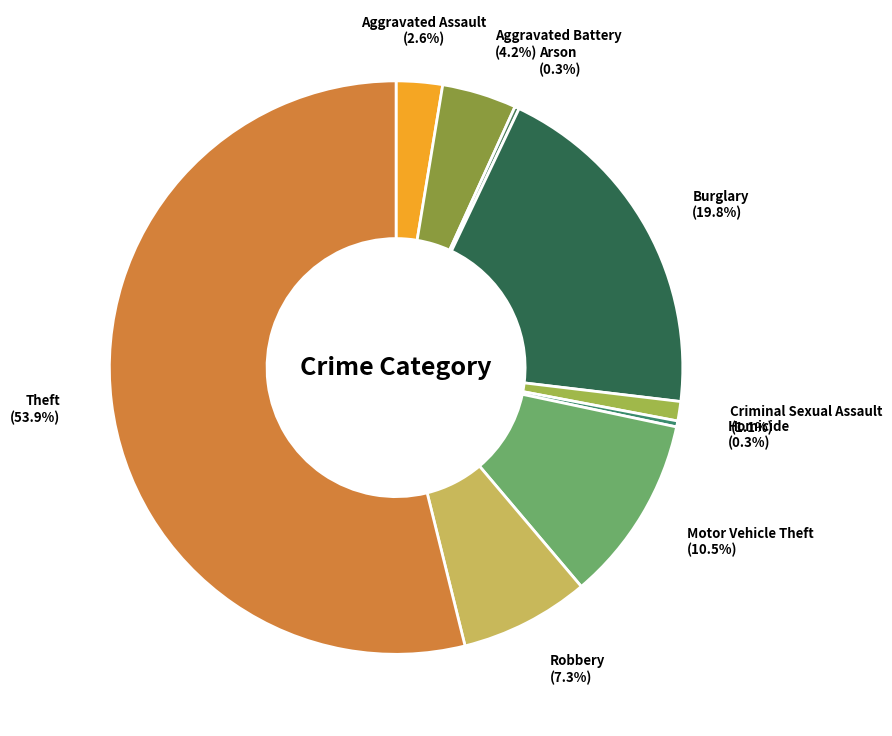

Is Criminal Sexual Assault the majority of the pie?

No